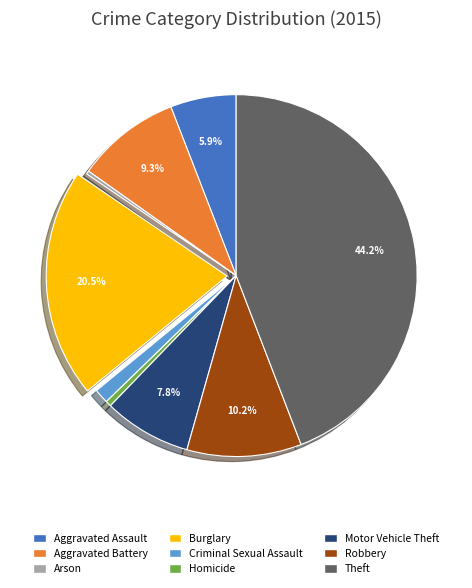

What is the largest slice in the pie chart?

Theft